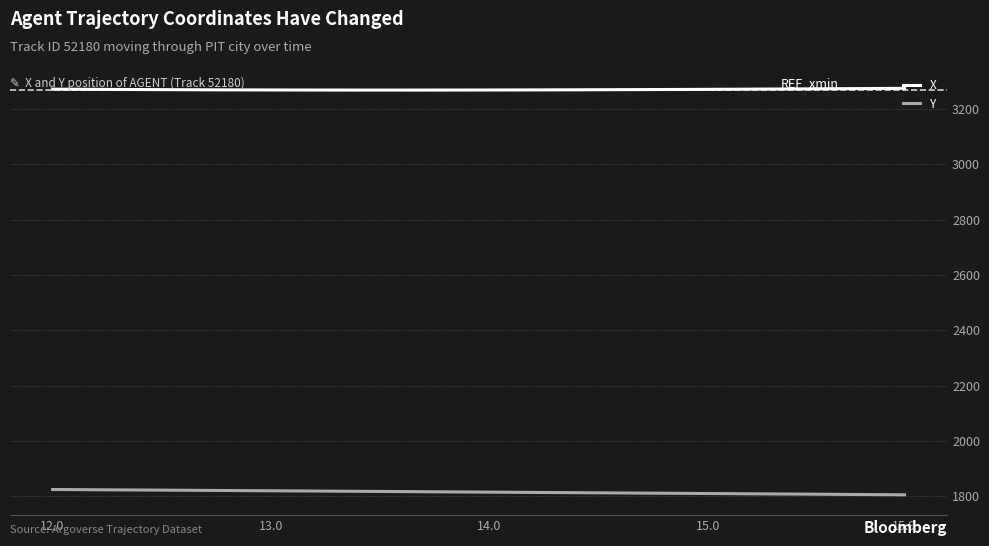

Which series has the largest total across all categories?

X